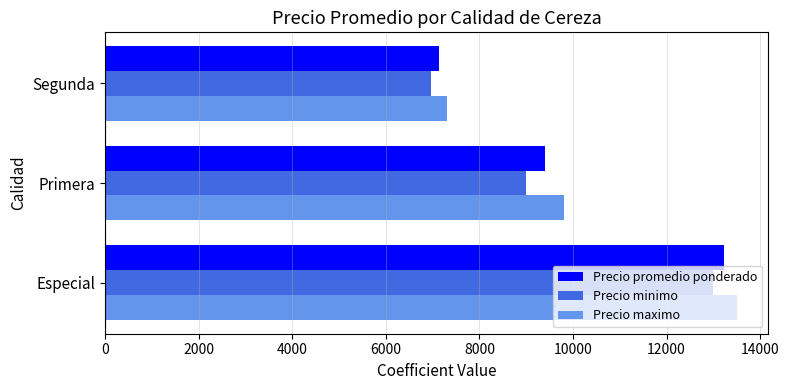

What is the maximum value shown in the chart?

13500.0